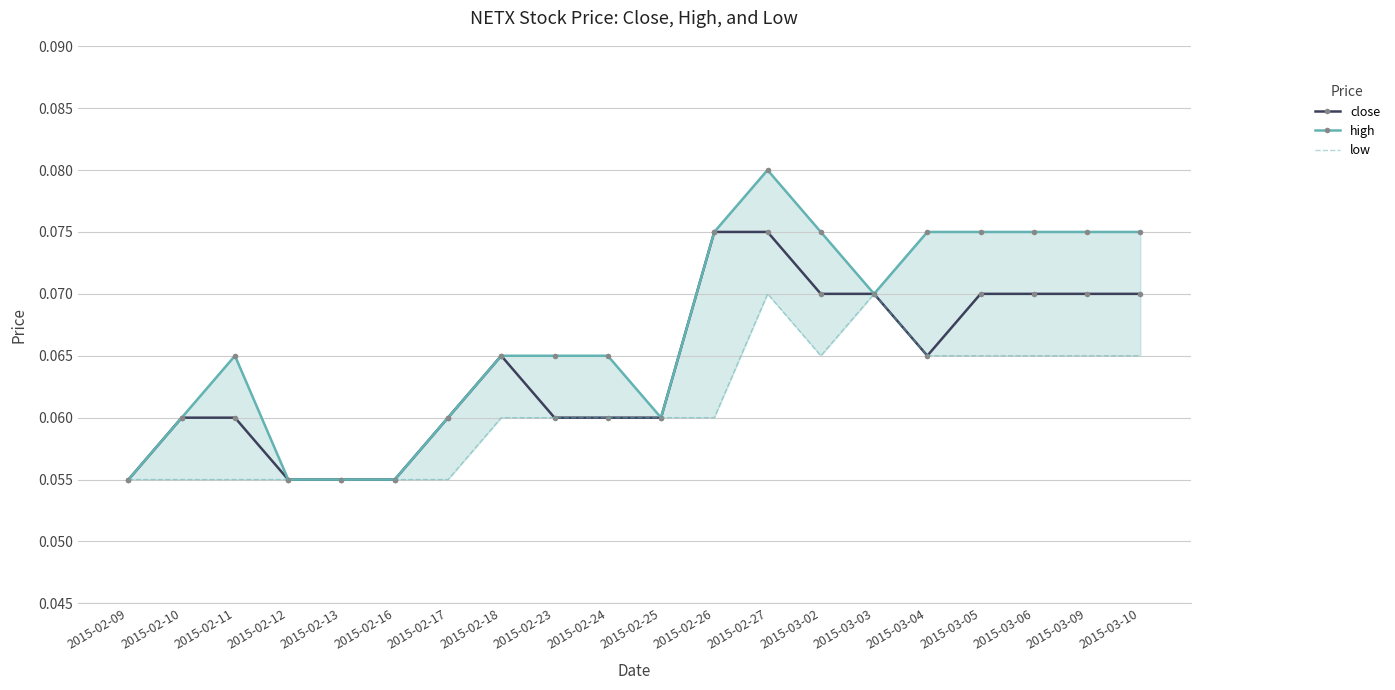

True or false: high and close intersect in this chart.

False